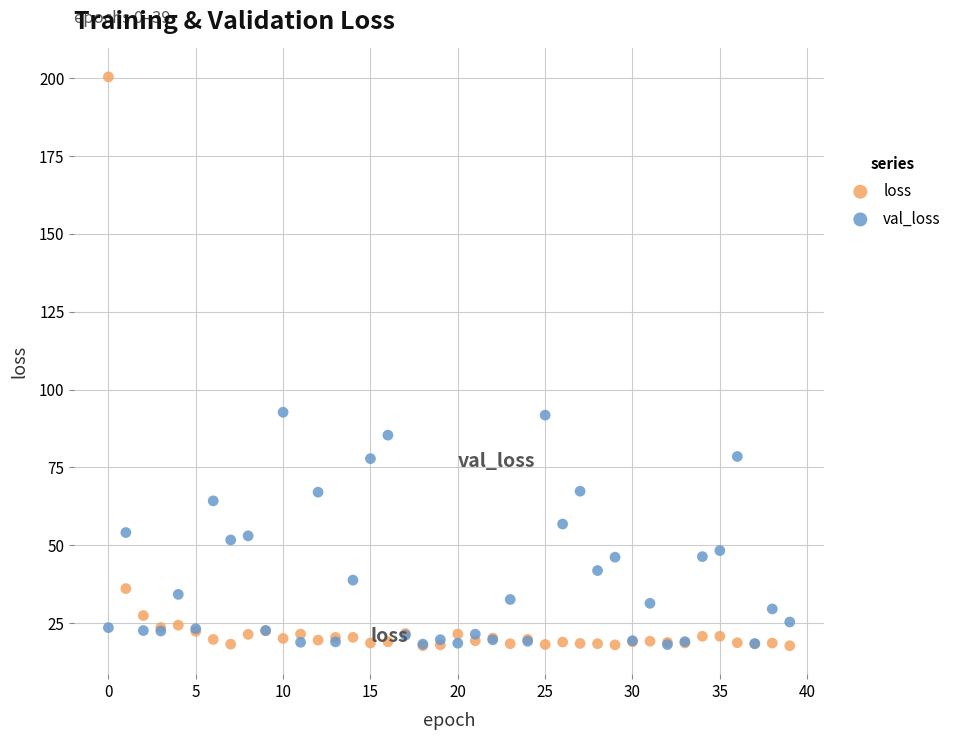

What are all the series names shown in the legend?

loss, val_loss